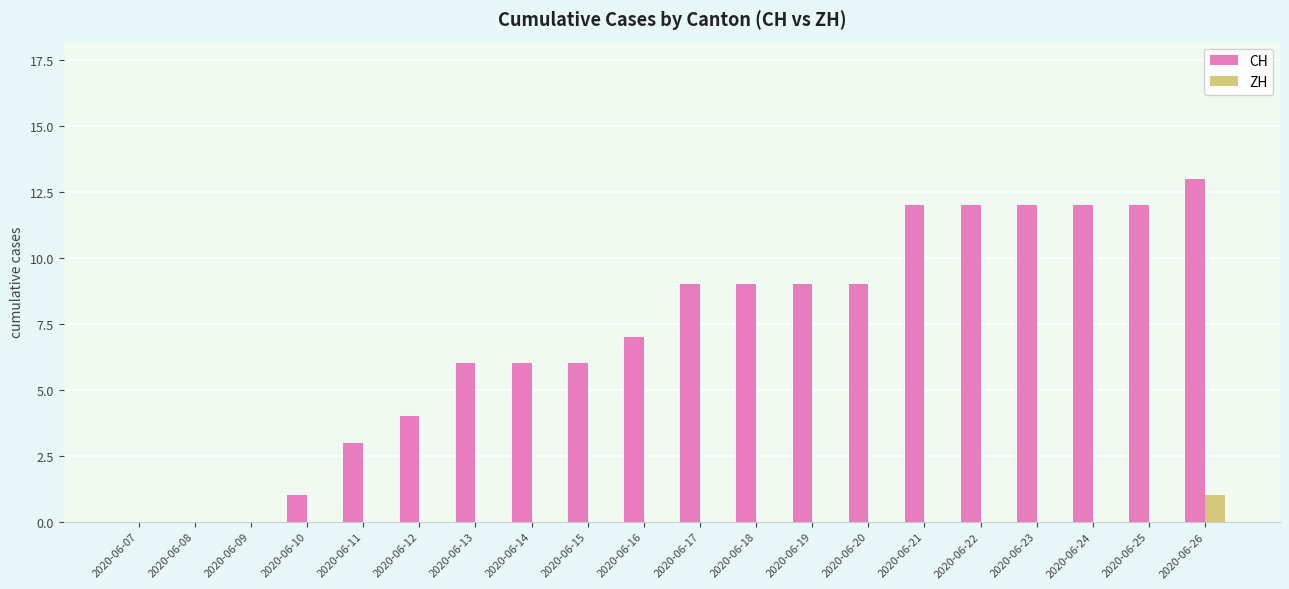

Between 2020-06-18 and 2020-06-23, which series saw the biggest shift?

CH